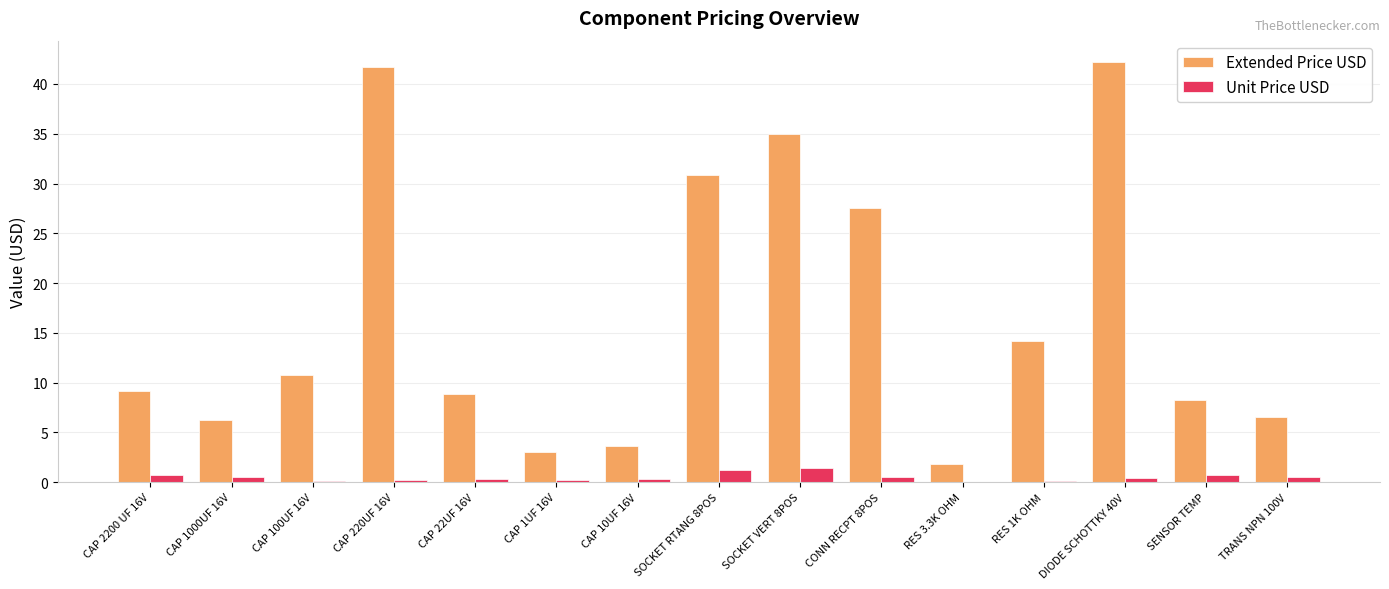

What is the sum of all Unit Price USD values?

7.5